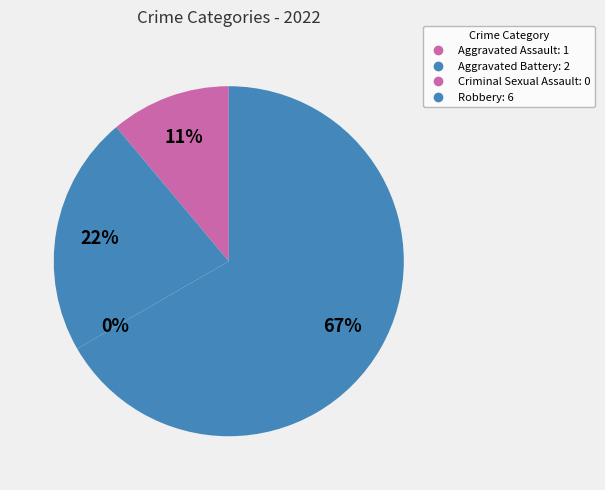

What portion of the pie excludes Aggravated Assault?

88.9%